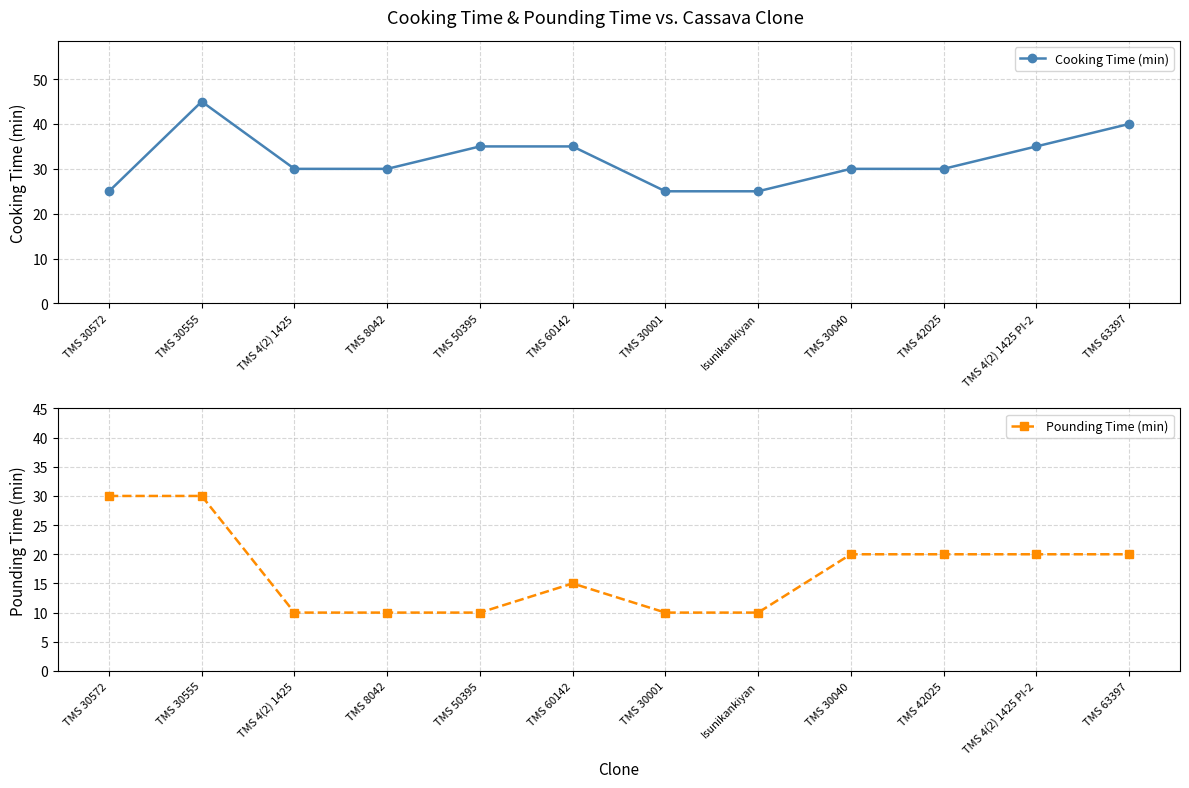

List the labels in order of Cooking Time (min) value, smallest first.

TMS 30572, TMS 30001, Isunikankiyan, TMS 4(2) 1425, TMS 8042, TMS 30040, TMS 42025, TMS 50395, TMS 60142, TMS 4(2) 1425 PI-2, TMS 63397, TMS 30555